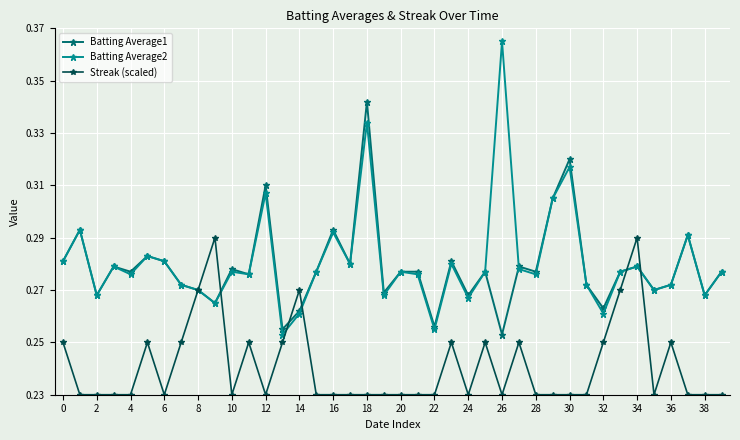

True or false: Batting Average1 has more than 1 interior local peaks.

True